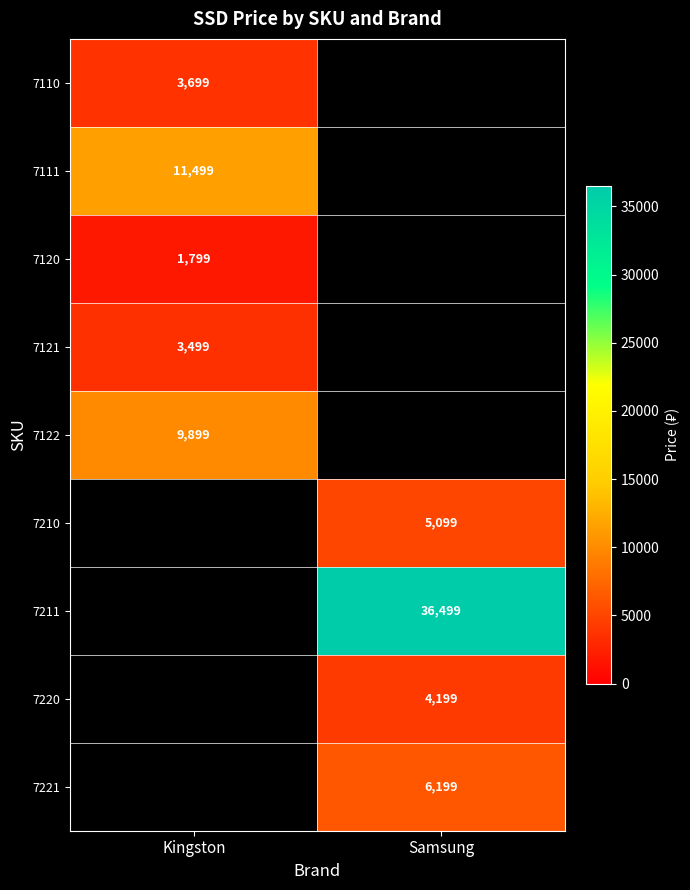

Is the value of 7121 at Kingston greater than the value of 7221 at Samsung?

No